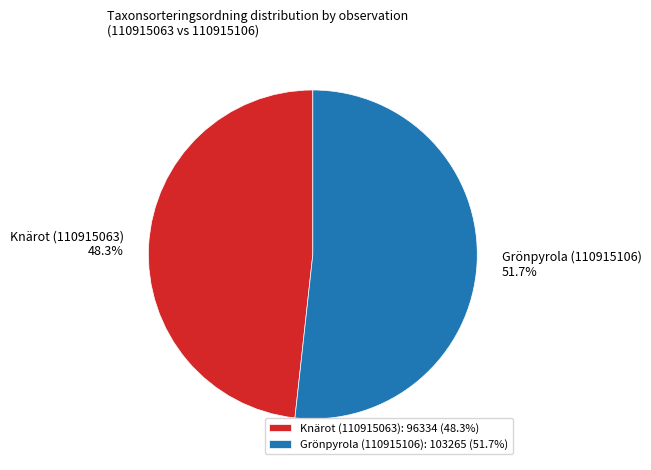

Does any single category account for the majority?

Yes